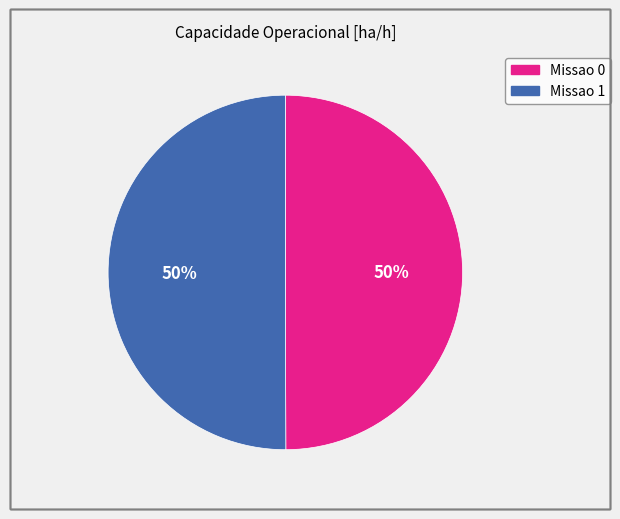

Is the sum of Missao 0 and Missao 1 greater than half?

Yes